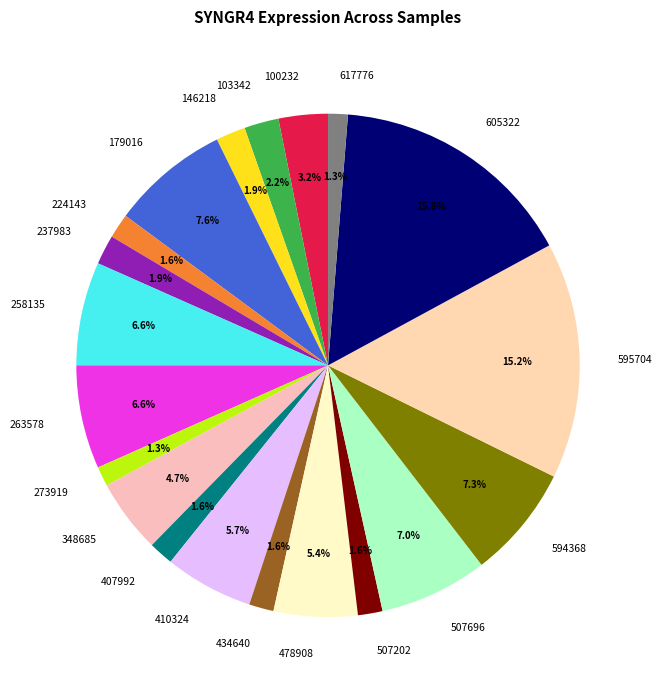

Count the number of slices in the pie.

20